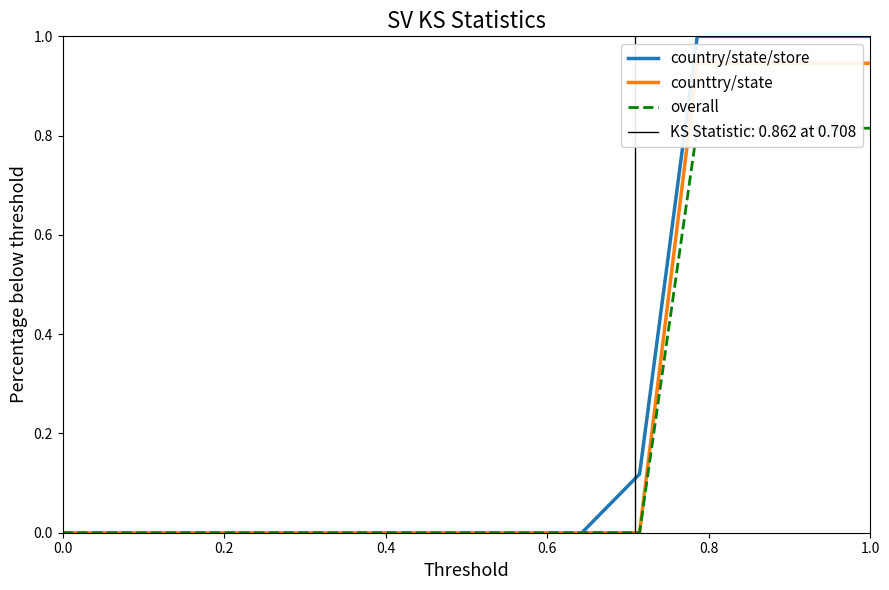

Does the chart have visible grid lines?

No